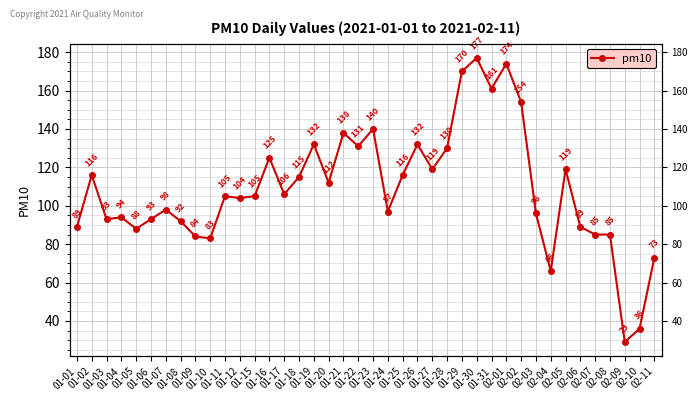

What is the label of the 37th point from the left?

02-08